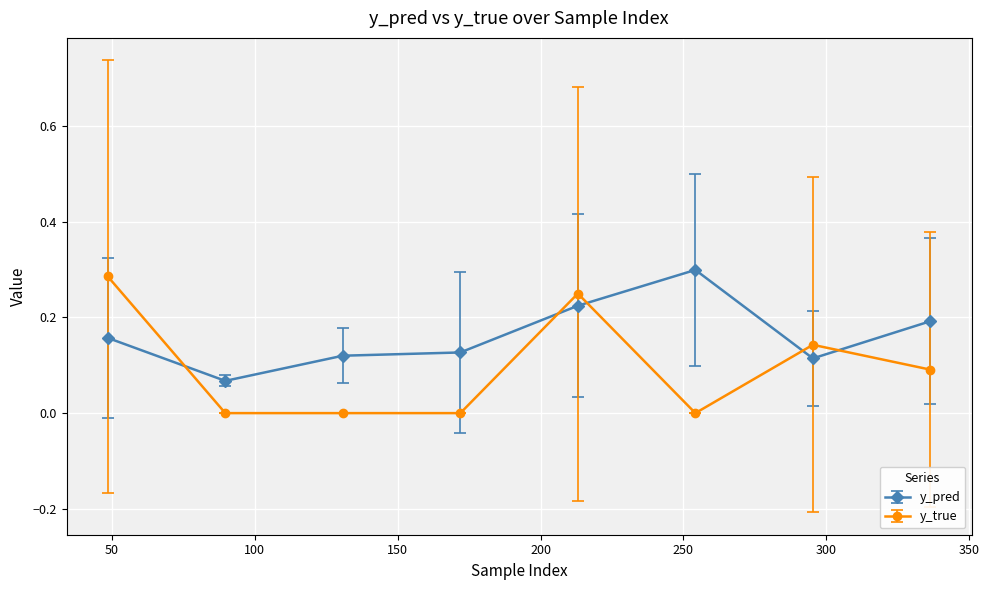

Which series has the widest spread of values?

y_true